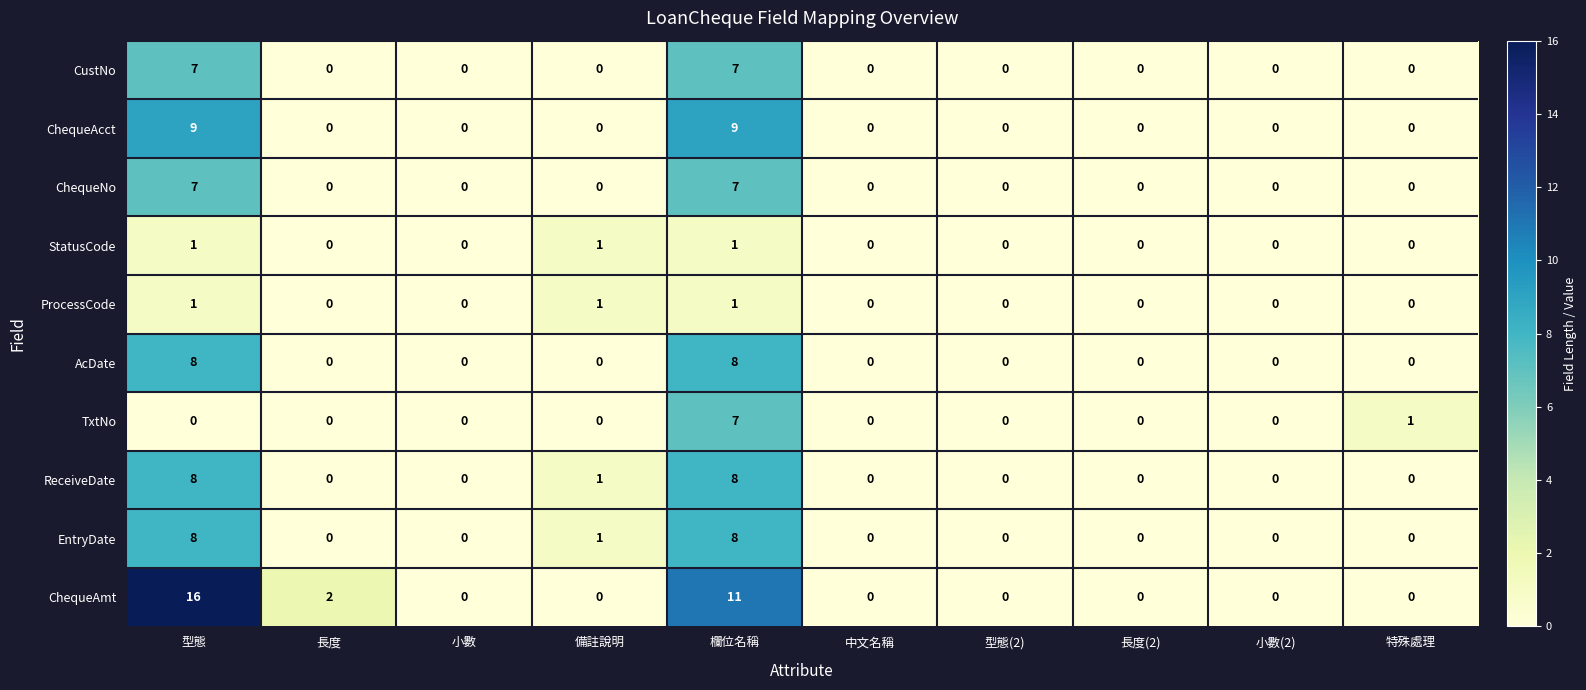

What is the difference between the second highest and second lowest values in the CustNo series?

7